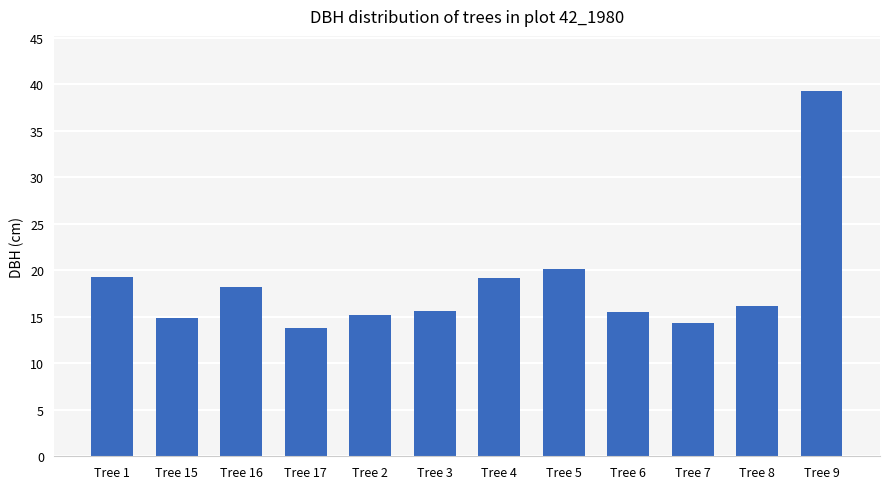

What is the difference between the values at Tree 17 and Tree 1?

5.5